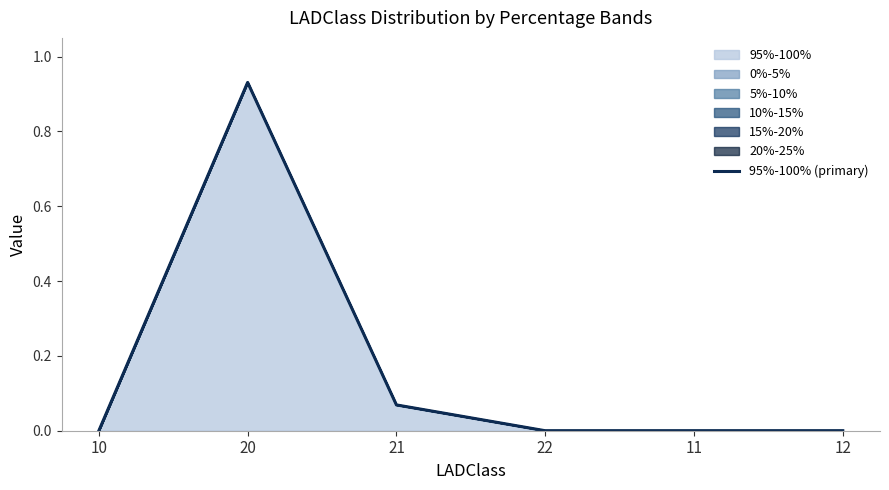

How many lines are shown in the chart?

1